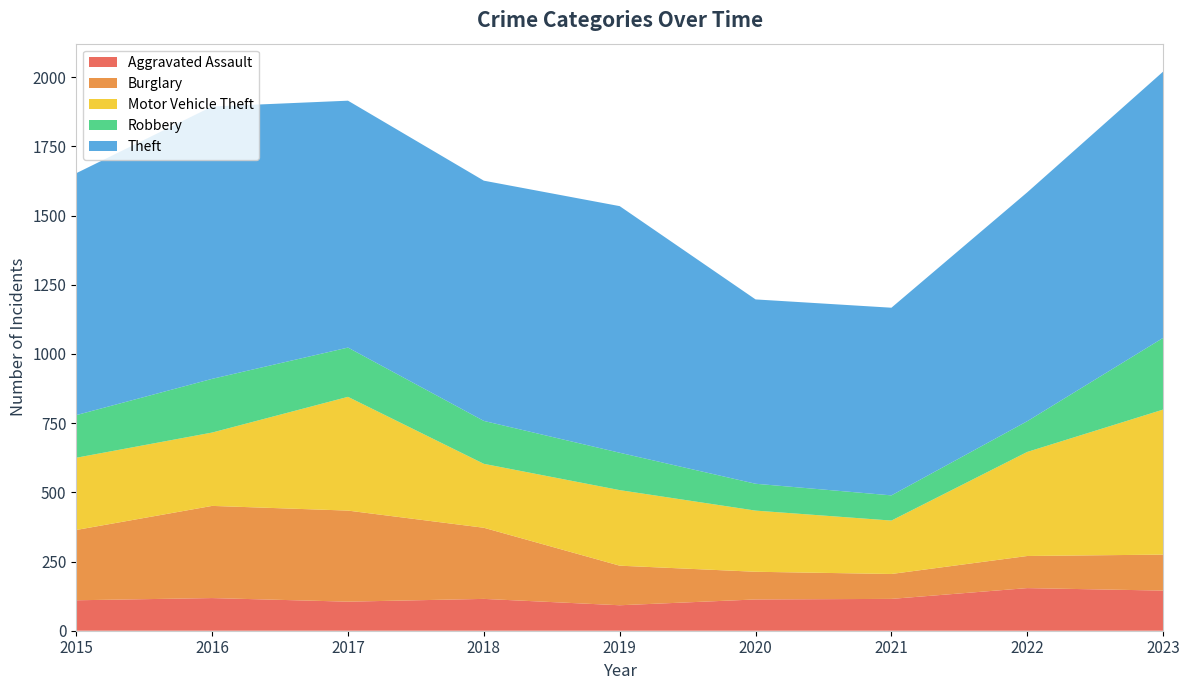

Reading left to right, extract all data points from this chart.

Aggravated Assault: 2015=110	2016=118	2017=105	2018=115	2019=92	2020=113	2021=115	2022=154	2023=145
Burglary: 2015=254	2016=333	2017=329	2018=257	2019=143	2020=100	2021=90	2022=116	2023=130
Motor Vehicle Theft: 2015=261	2016=265	2017=411	2018=231	2019=273	2020=221	2021=193	2022=376	2023=524
Robbery: 2015=154	2016=194	2017=178	2018=155	2019=135	2020=97	2021=91	2022=111	2023=259
Theft: 2015=874	2016=984	2017=892	2018=868	2019=891	2020=666	2021=678	2022=827	2023=962